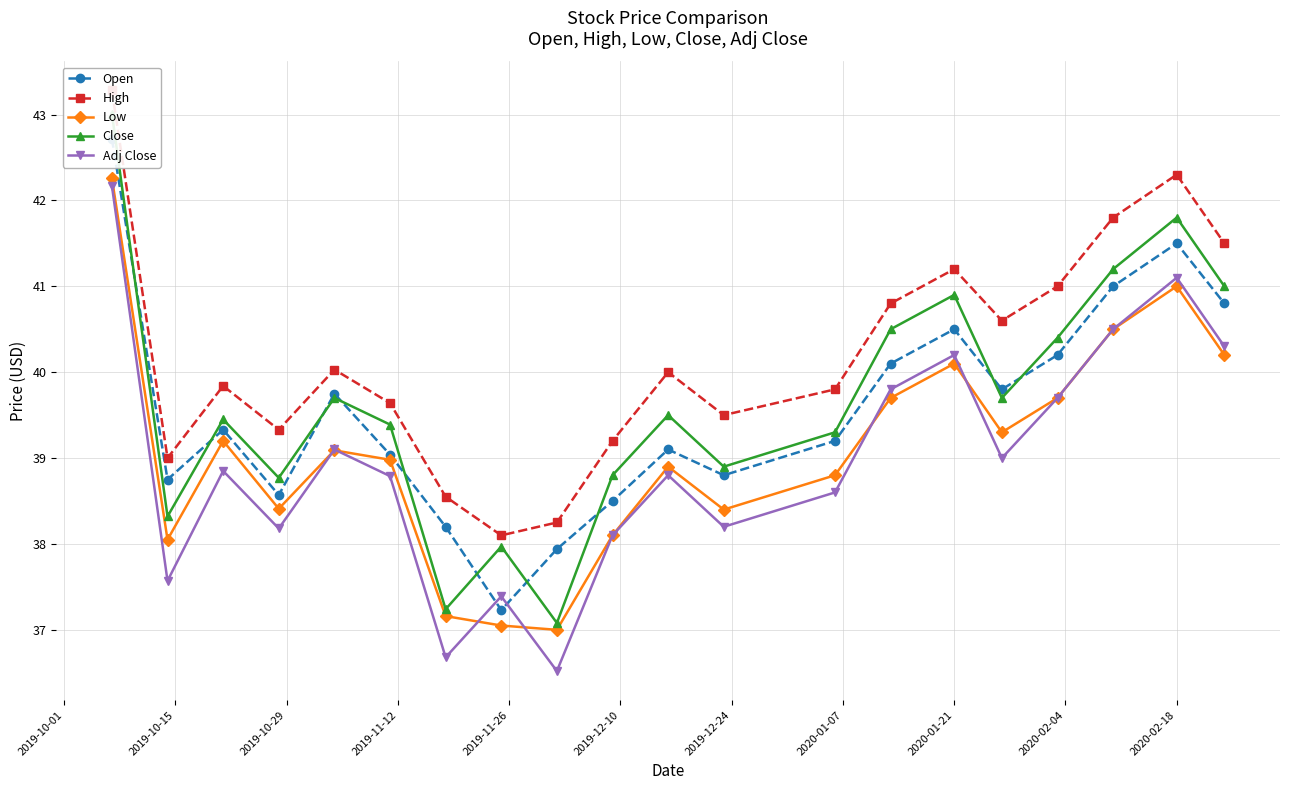

True or false: Low has more than 1 points higher than both neighbors.

True